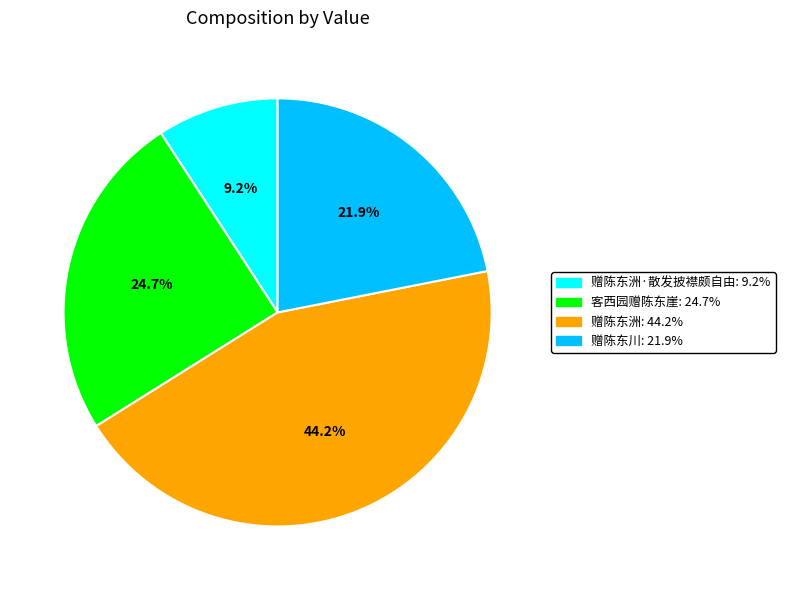

Does 赠陈东洲: 44.2% represent more than half of the total?

No